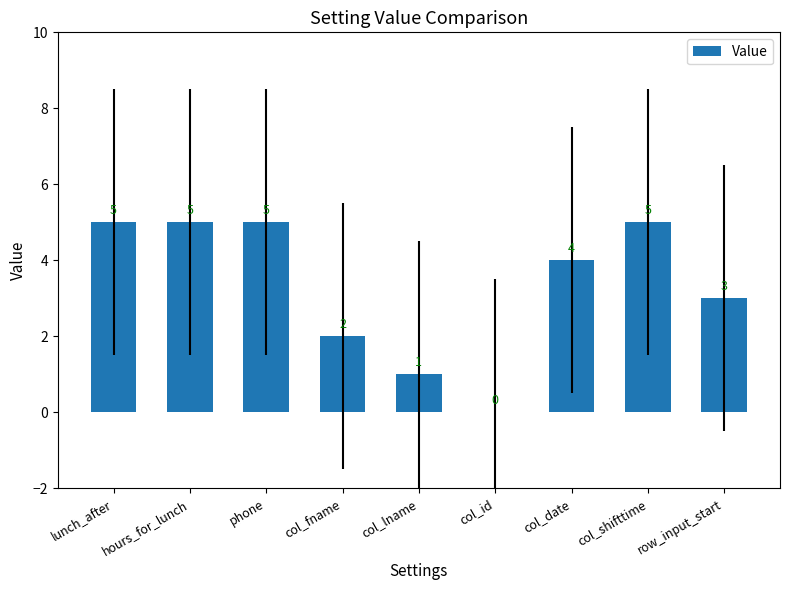

What is the greatest value displayed?

5